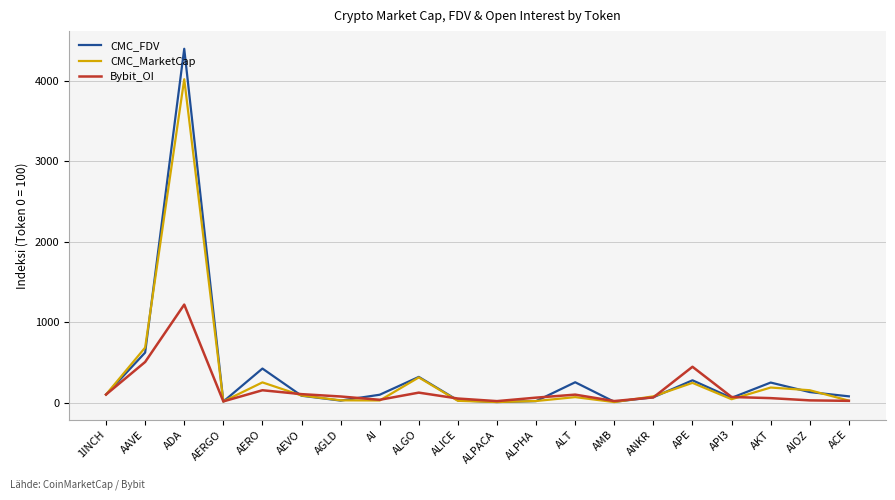

At which category is the sum across all series the highest?

ADA